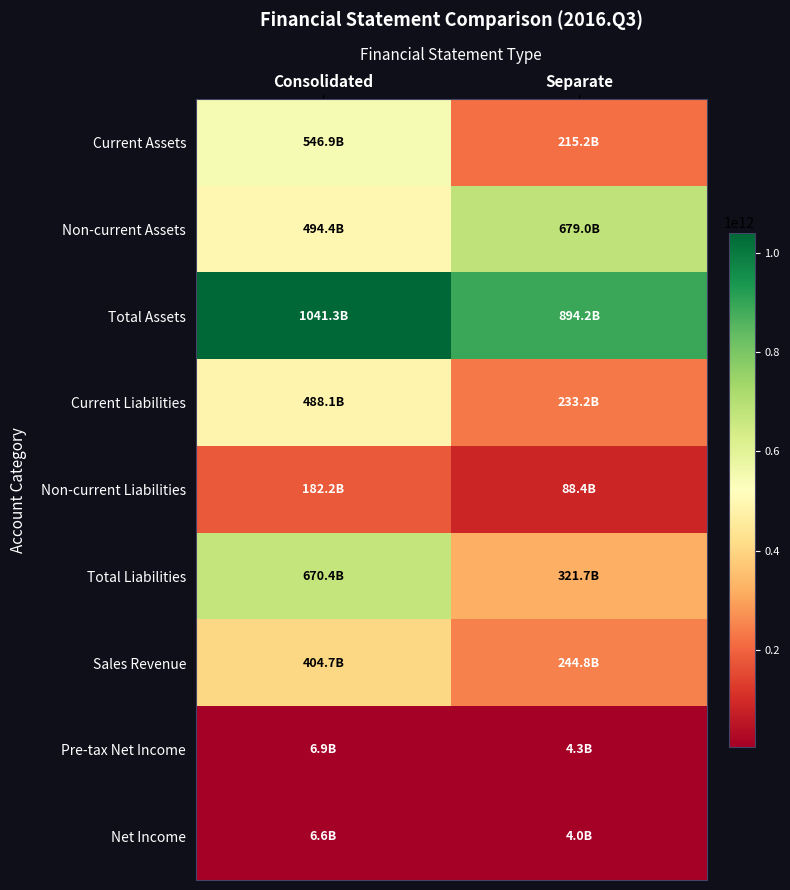

What is the difference between the highest and lowest values at Separate?

890214041309